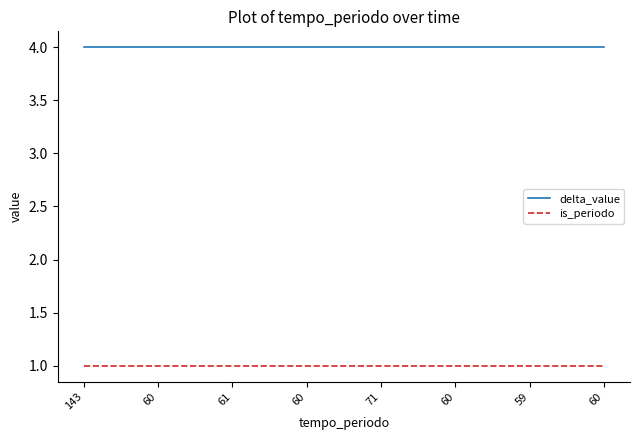

How many lines are shown in the chart?

2